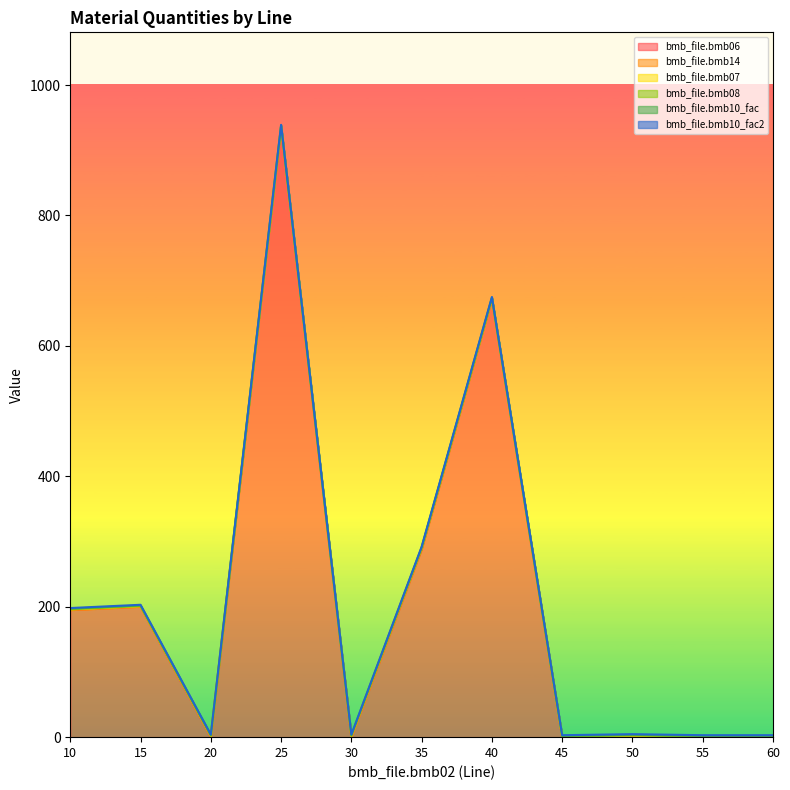

Rank the series by their maximum value, from highest to lowest.

bmb_file.bmb06, bmb_file.bmb14, bmb_file.bmb07, bmb_file.bmb10_fac, bmb_file.bmb10_fac2, bmb_file.bmb08